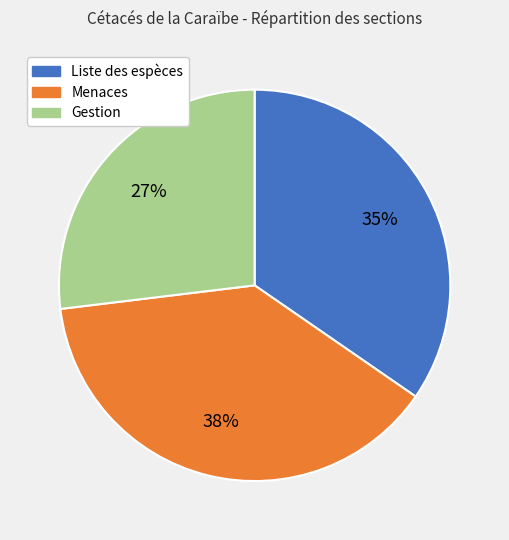

Does Liste des espèces represent more than half of the total?

No